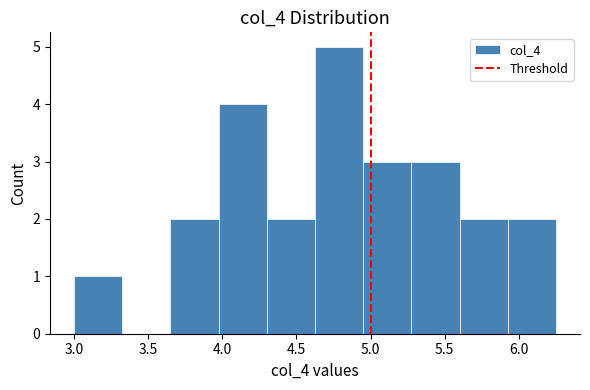

What is the height of the bar covering 3.650 to 3.975 on the x-axis? Neither the bar edges nor the heights are printed on the chart, so give them approximately, as read against the axes.

2